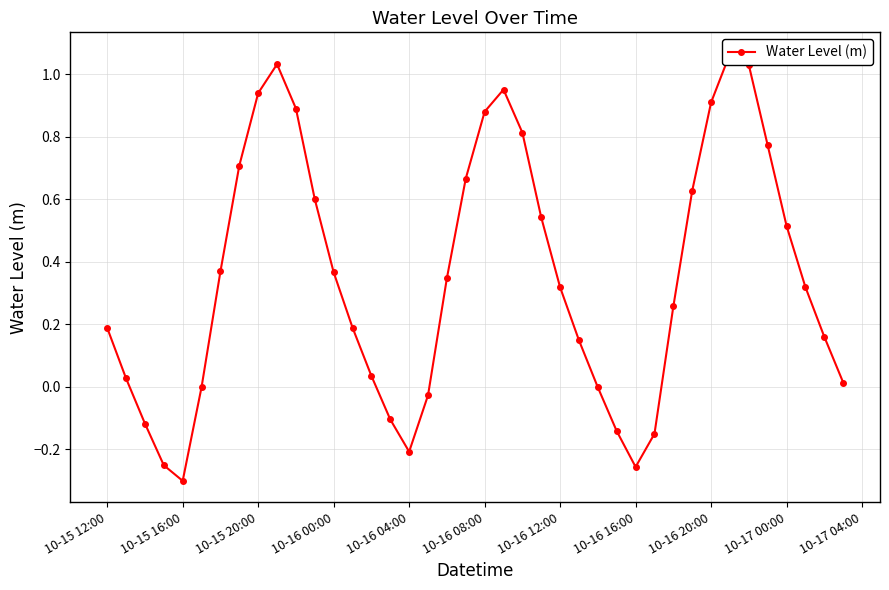

What is the smallest value displayed?

-0.3